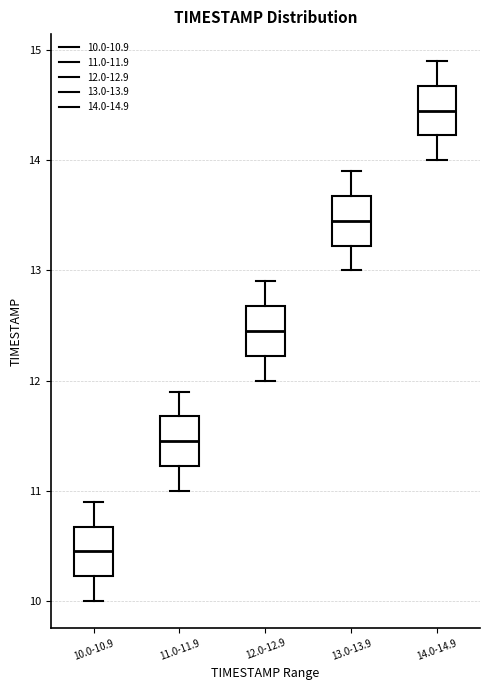

Reading left to right, transcribe this box plot: for each box, give where its median line is, the range the box spans, and where its two whiskers end, as read against the y-axis. The values are not printed on the chart, so give them approximately, as read against the axis.

10.0-10.9: median 10.5, box 10.2 to 10.7, whiskers 10.0 to 10.9
11.0-11.9: median 11.5, box 11.2 to 11.7, whiskers 11.0 to 11.9
12.0-12.9: median 12.5, box 12.2 to 12.7, whiskers 12.0 to 12.9
13.0-13.9: median 13.5, box 13.2 to 13.7, whiskers 13.0 to 13.9
14.0-14.9: median 14.5, box 14.2 to 14.7, whiskers 14.0 to 14.9